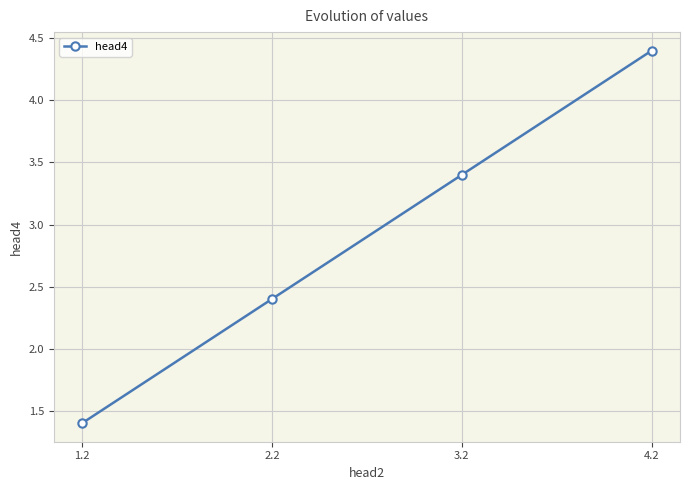

At which category does the chart reach its peak across all series?

4.2